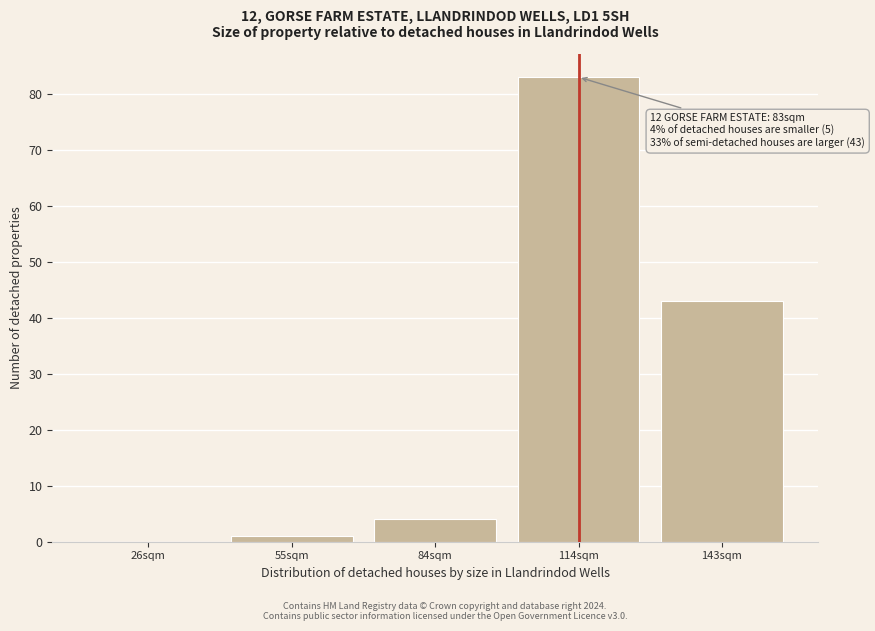

Which label corresponds to the largest value in the chart?

114sqm